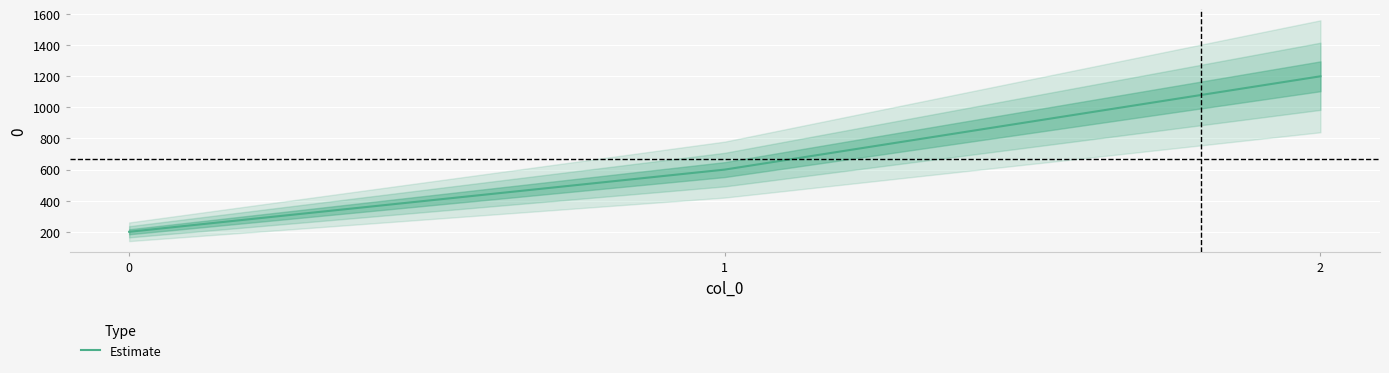

At which label is the value closest to 700?

1